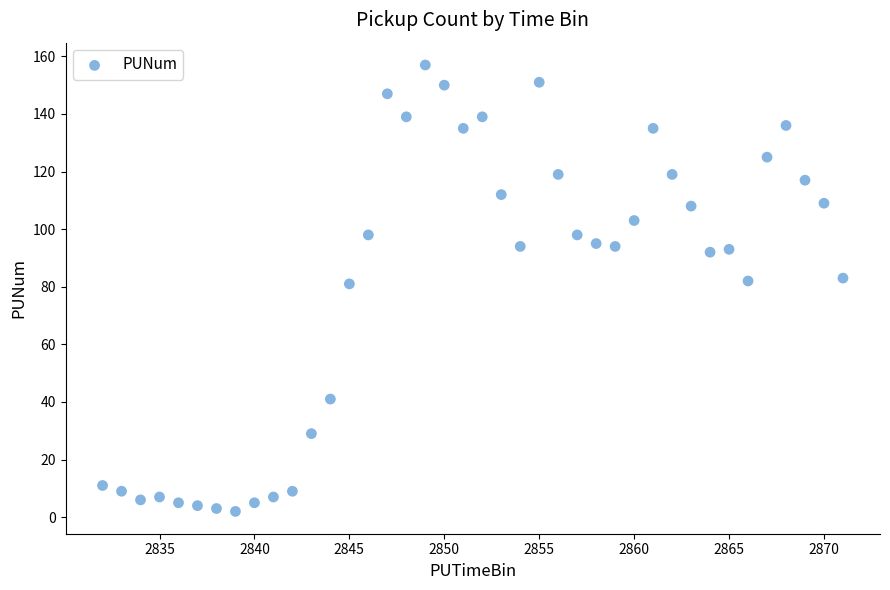

What is the range of Y values (max minus min)?

155